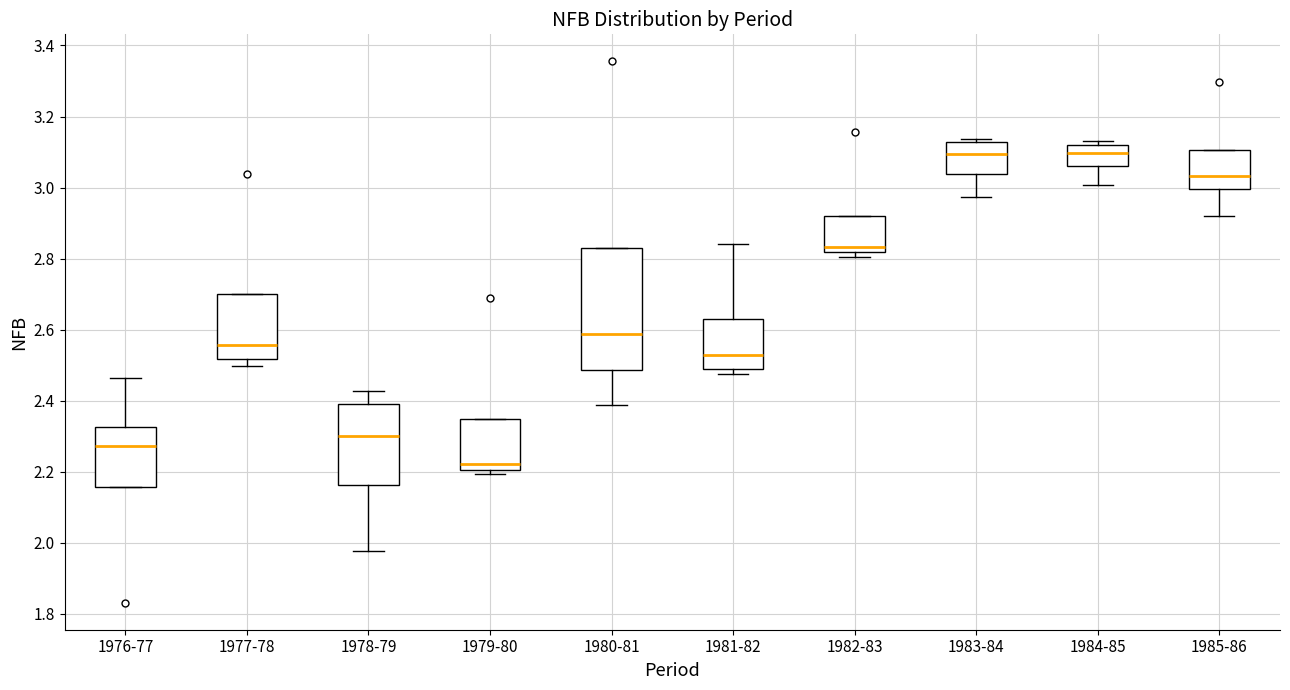

Where does the lower whisker of the box for 1985-86 end on the y-axis? The values are not printed on the chart, so give them approximately, as read against the axis.

2.92